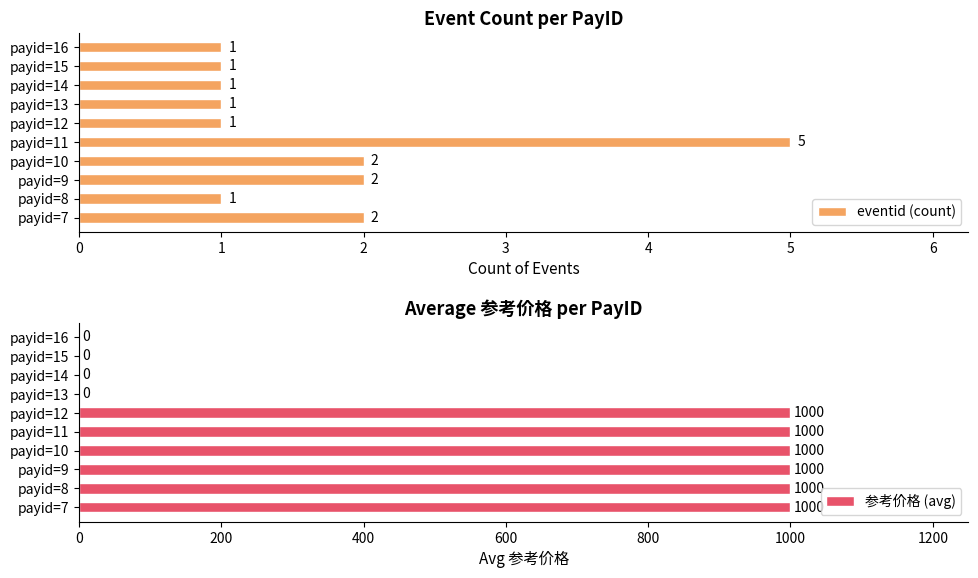

Reading right to left, what are all the values shown in this chart?

eventid (count): 1	1	1	1	1	5	2	2	1	2
参考价格 (avg): 0	0	0	0	1000	1000	1000	1000	1000	1000